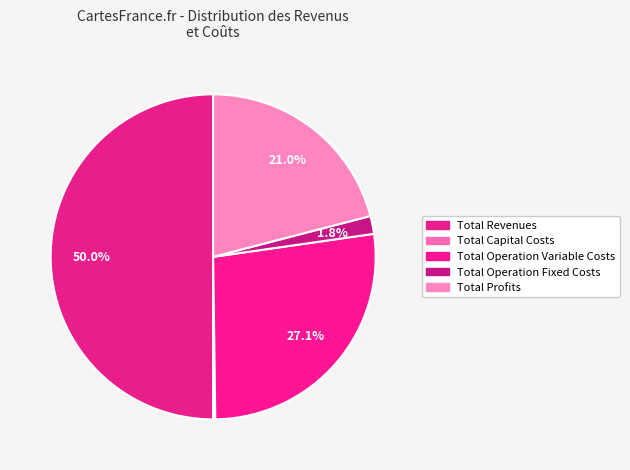

To the nearest percent, what is the difference between the Total Revenues and Total Profits slice percentages?

29%